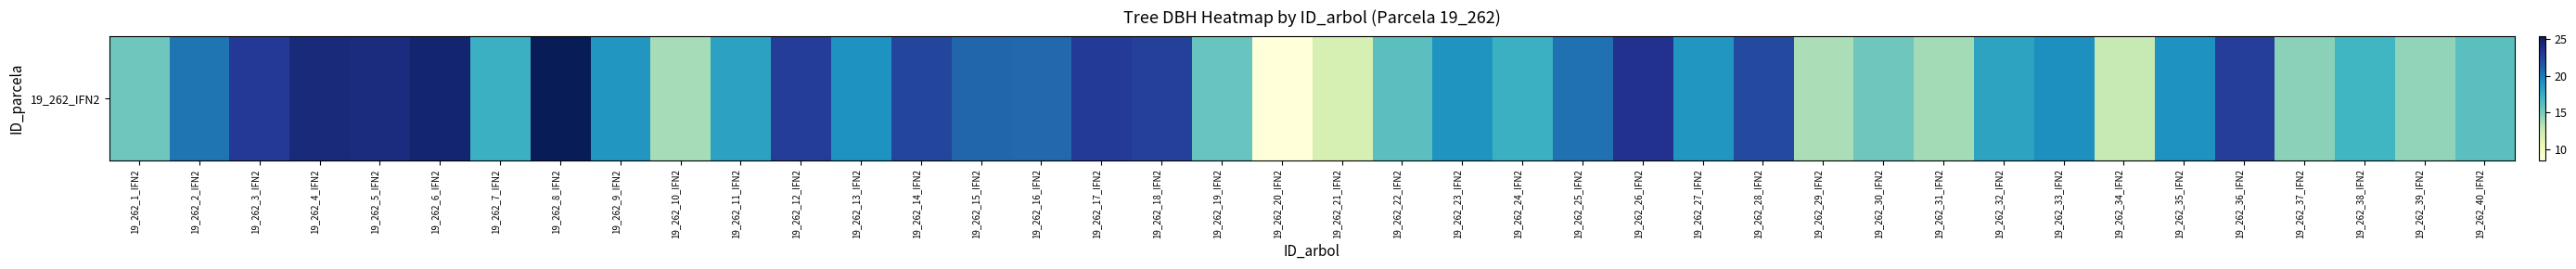

What is the ratio of the value at 19_262_5_IFN2 to the value at 19_262_31_IFN2?

1.7